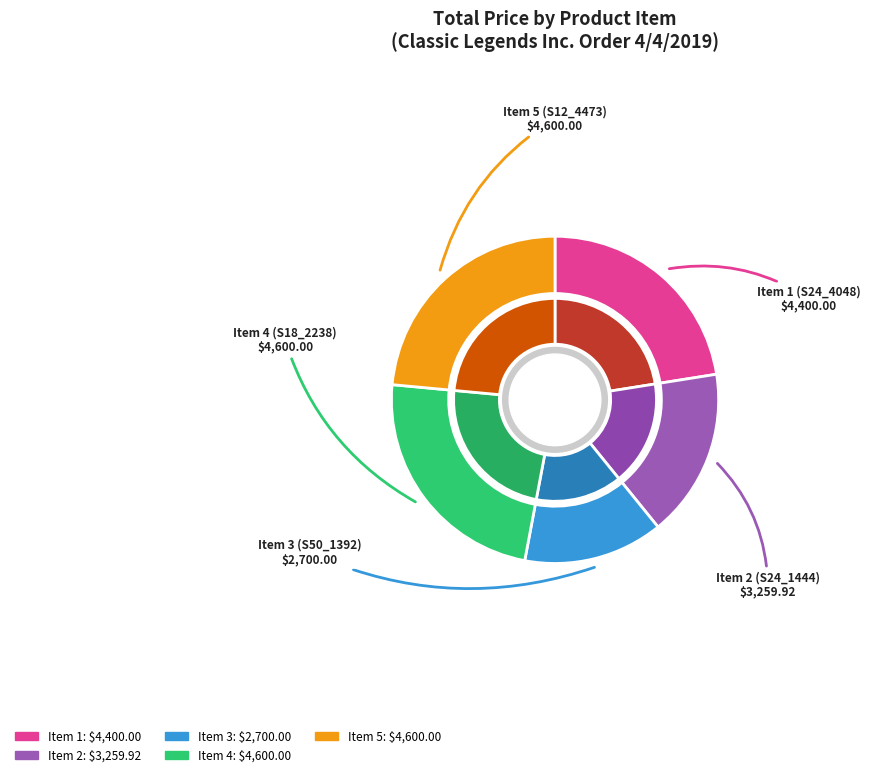

Combined, do Item 2
S24_1444 and Item 1
S24_4048 account for over 50%?

No